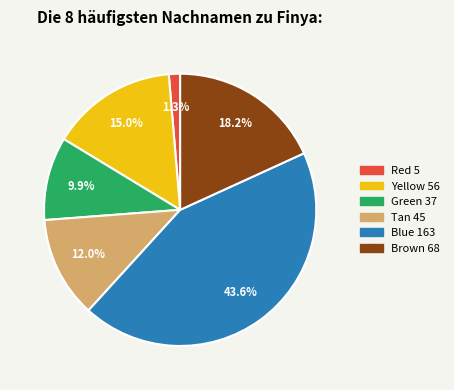

How many segments does this pie chart have?

6